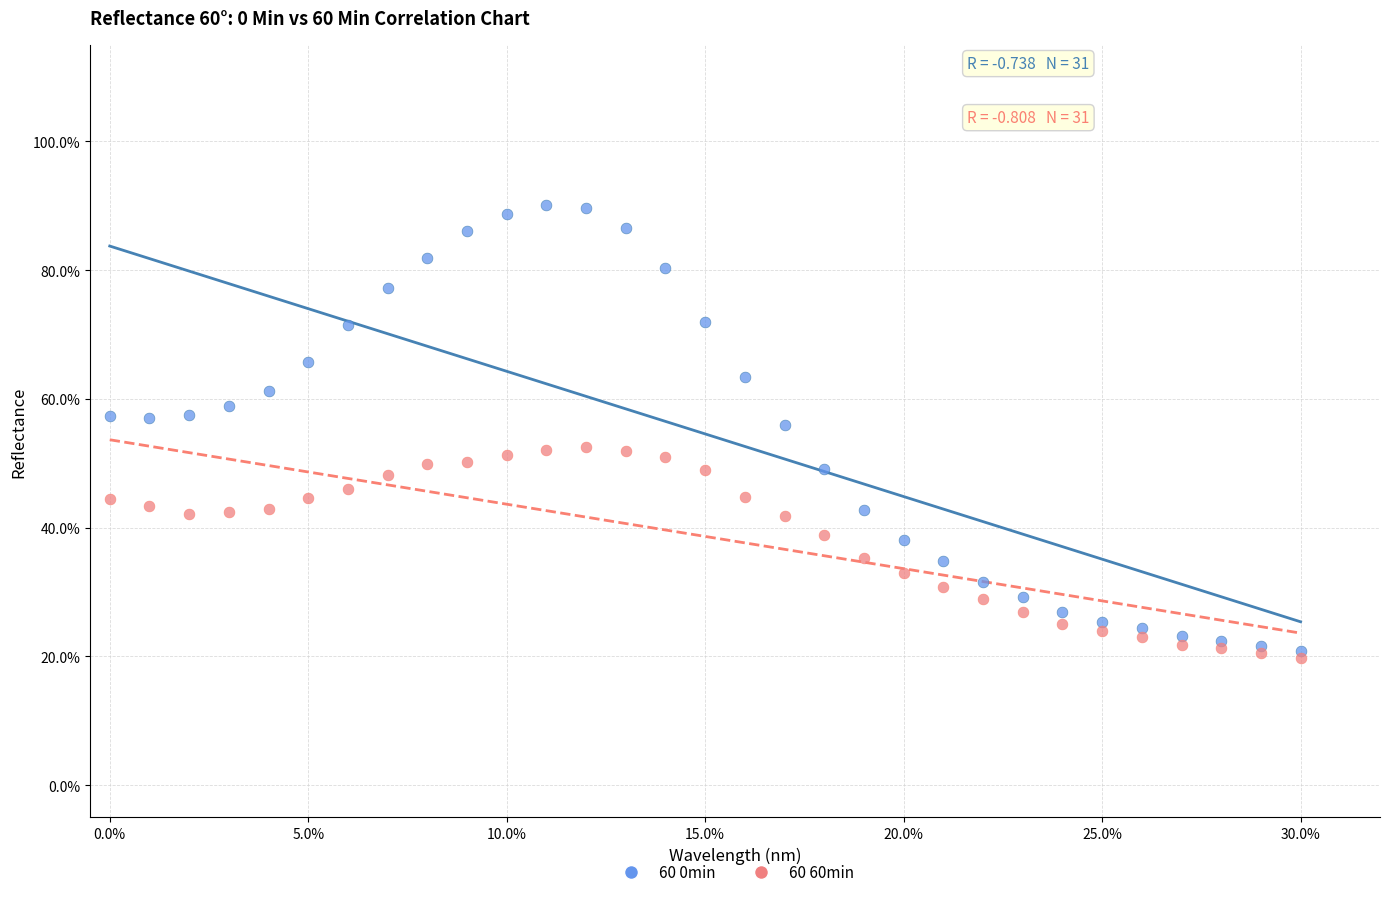

Which series contains the lowest Y value?

60 60min